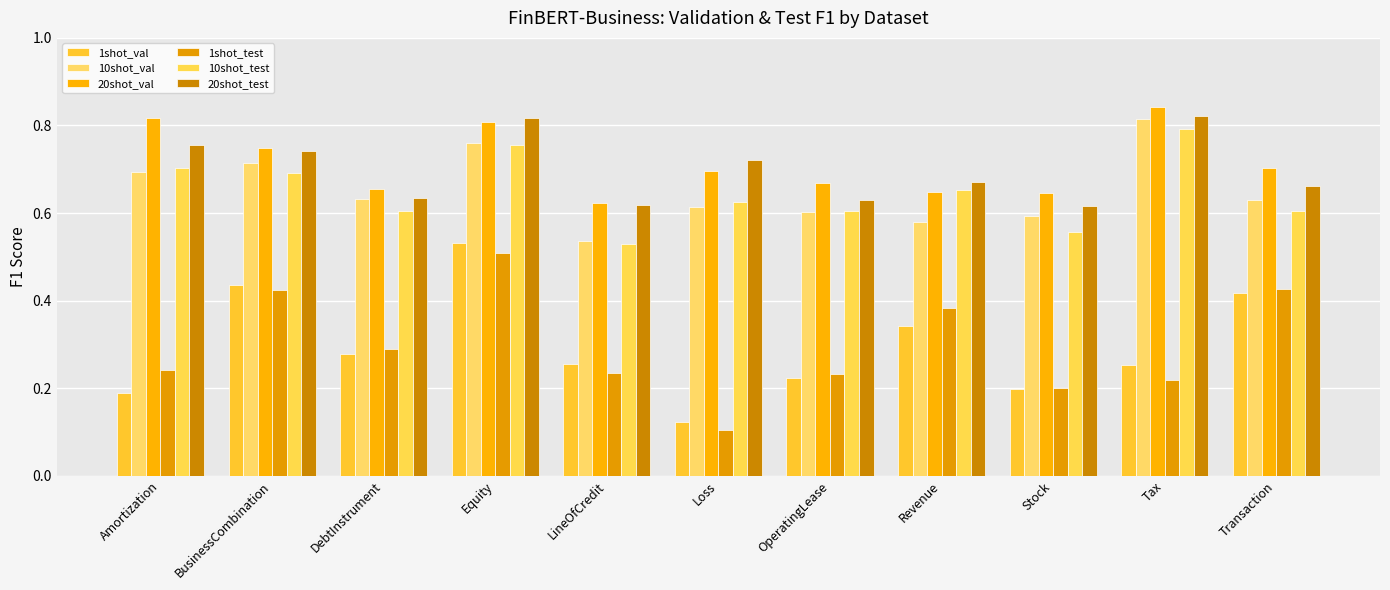

Which series has the largest total across all categories?

20shot_val